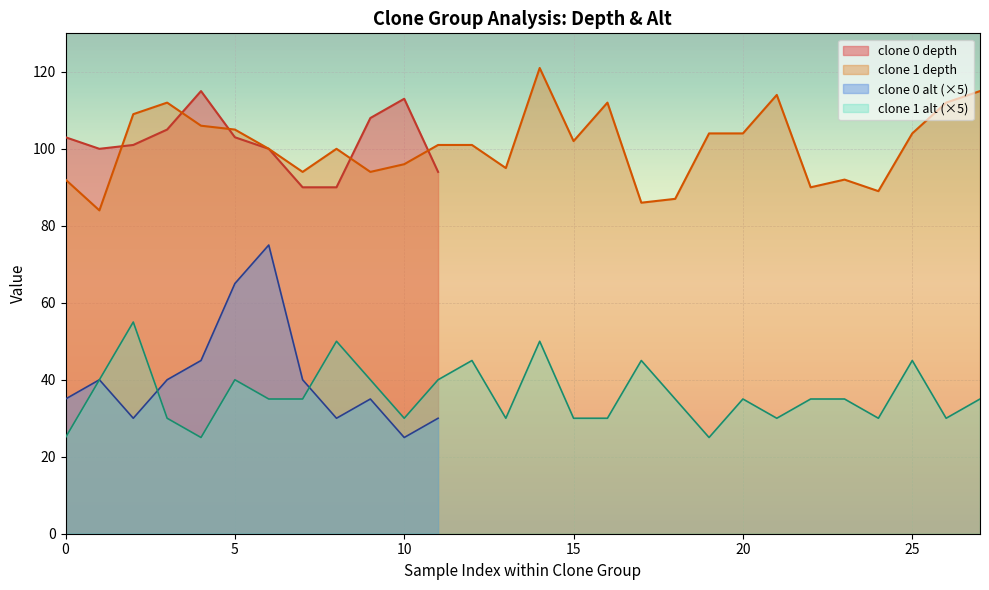

List the labels in order of alt value, smallest first.

0, 1, 1, 1, 0, 0, 0, 1, 1, 1, 1, 1, 1, 1, 1, 0, 0, 1, 1, 1, 1, 1, 1, 1, 0, 0, 0, 1, 1, 1, 1, 0, 1, 1, 1, 1, 1, 1, 0, 0